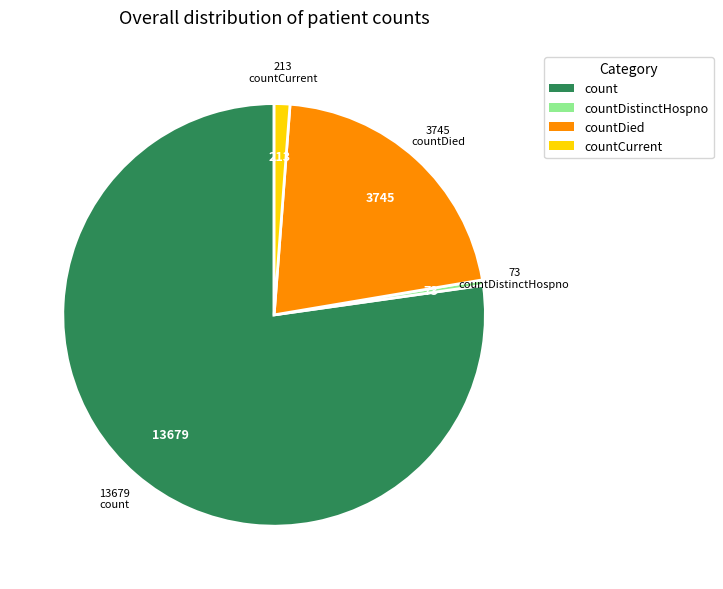

Does countCurrent represent more than half of the total?

No